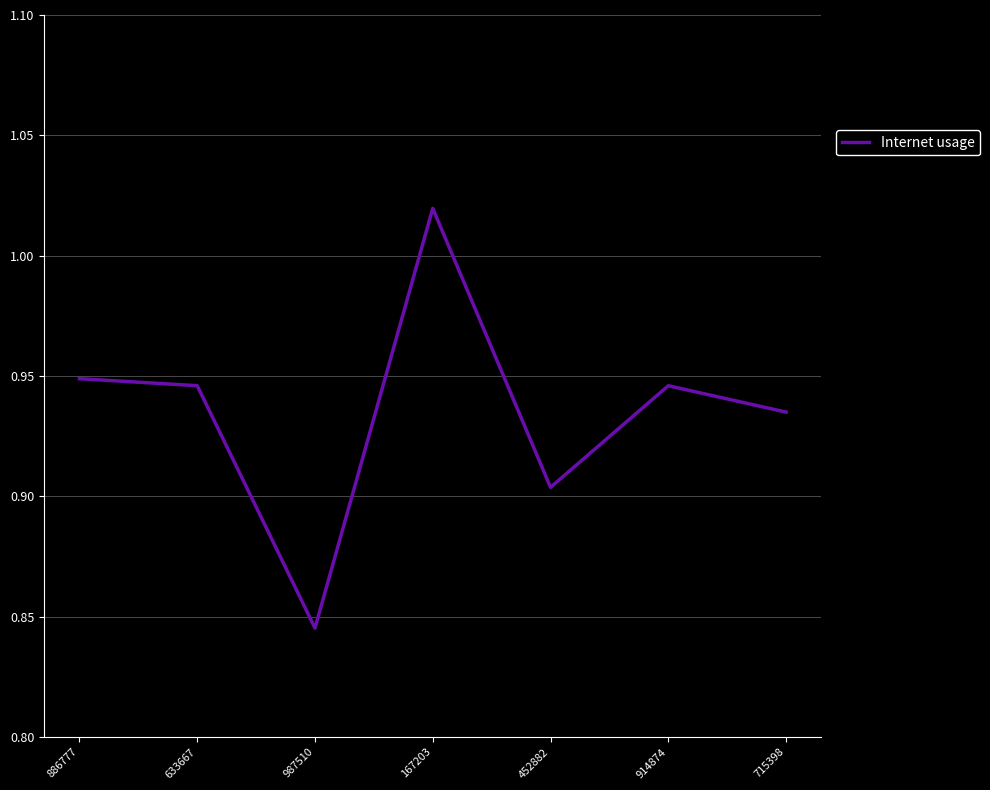

What is the sum of all values?

6.5